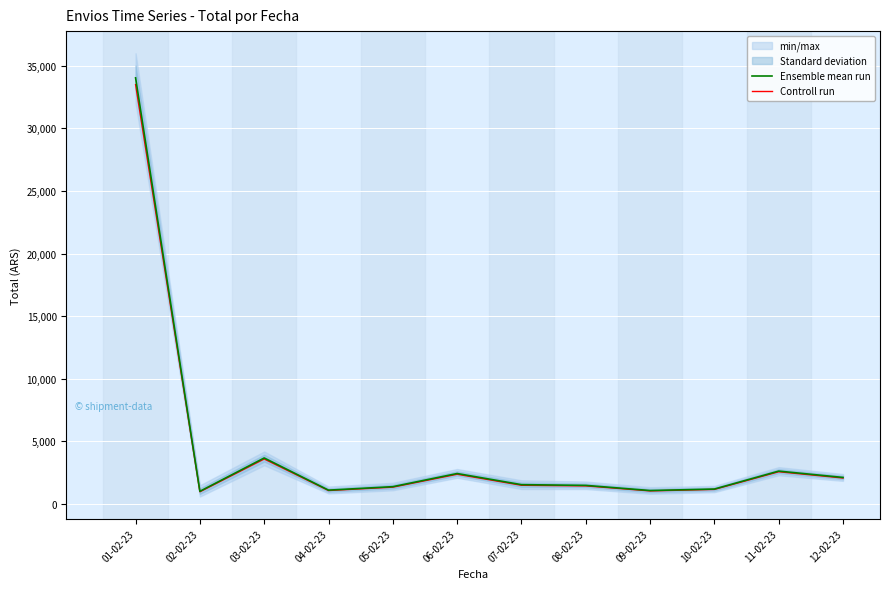

What is the difference between the Controll run values at 06-02-23 and 02-02-23?

1400.0